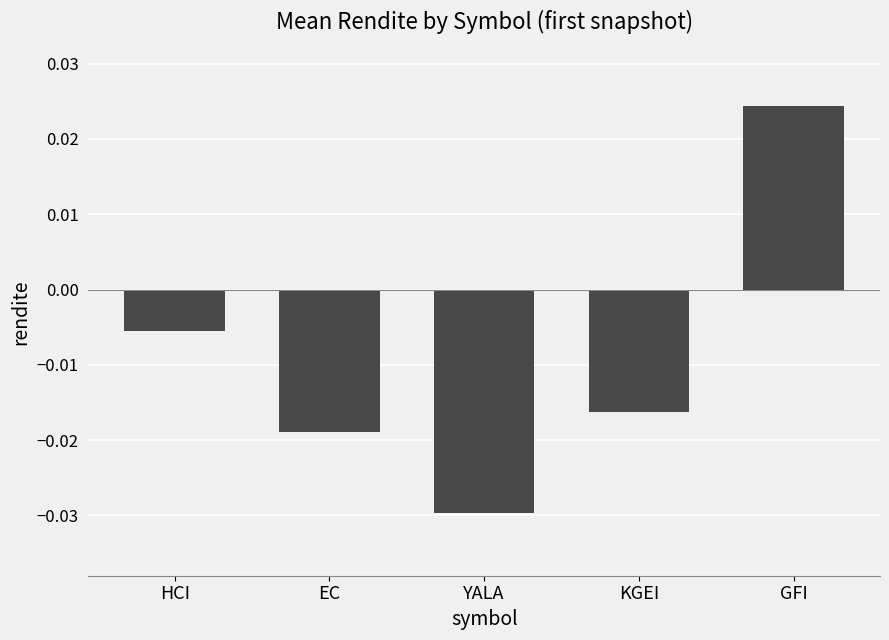

Between KGEI and GFI, which is larger?

GFI